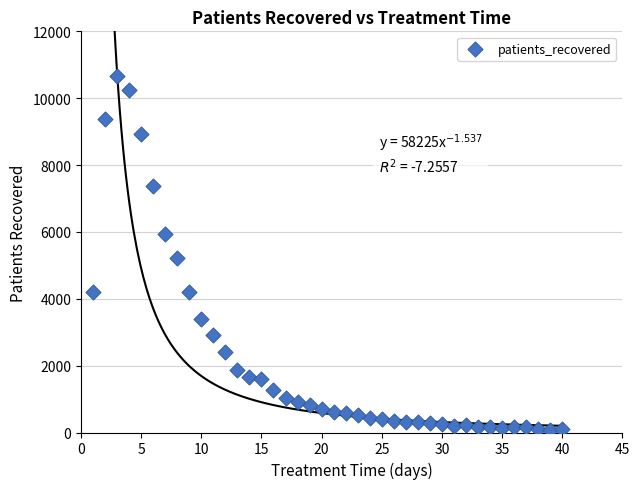

What is the range of X values (max minus min)?

39